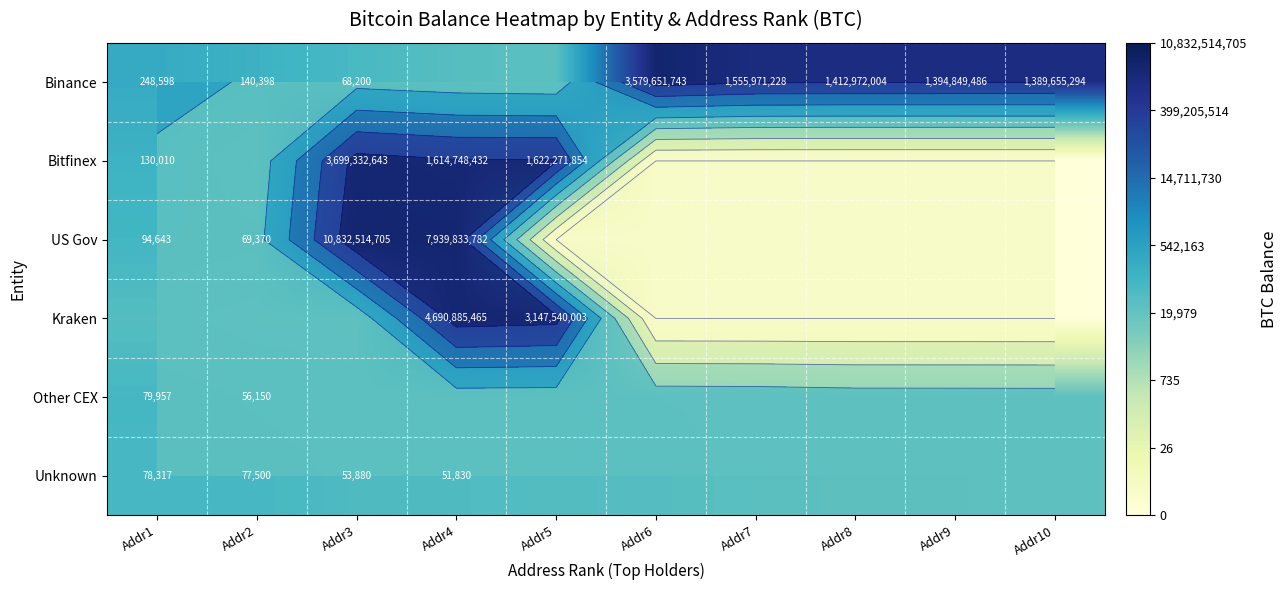

Rank the categories by Binance value from highest to lowest.

Addr6, Addr7, Addr8, Addr9, Addr10, Addr1, Addr2, Addr3, Addr4, Addr5